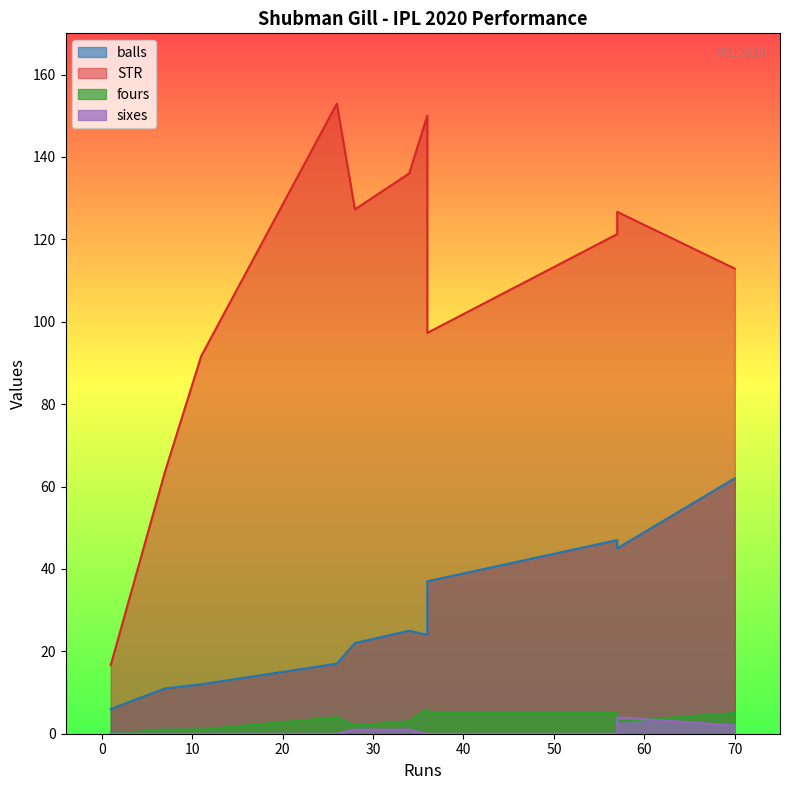

What is the average value of the fours series?

3.2